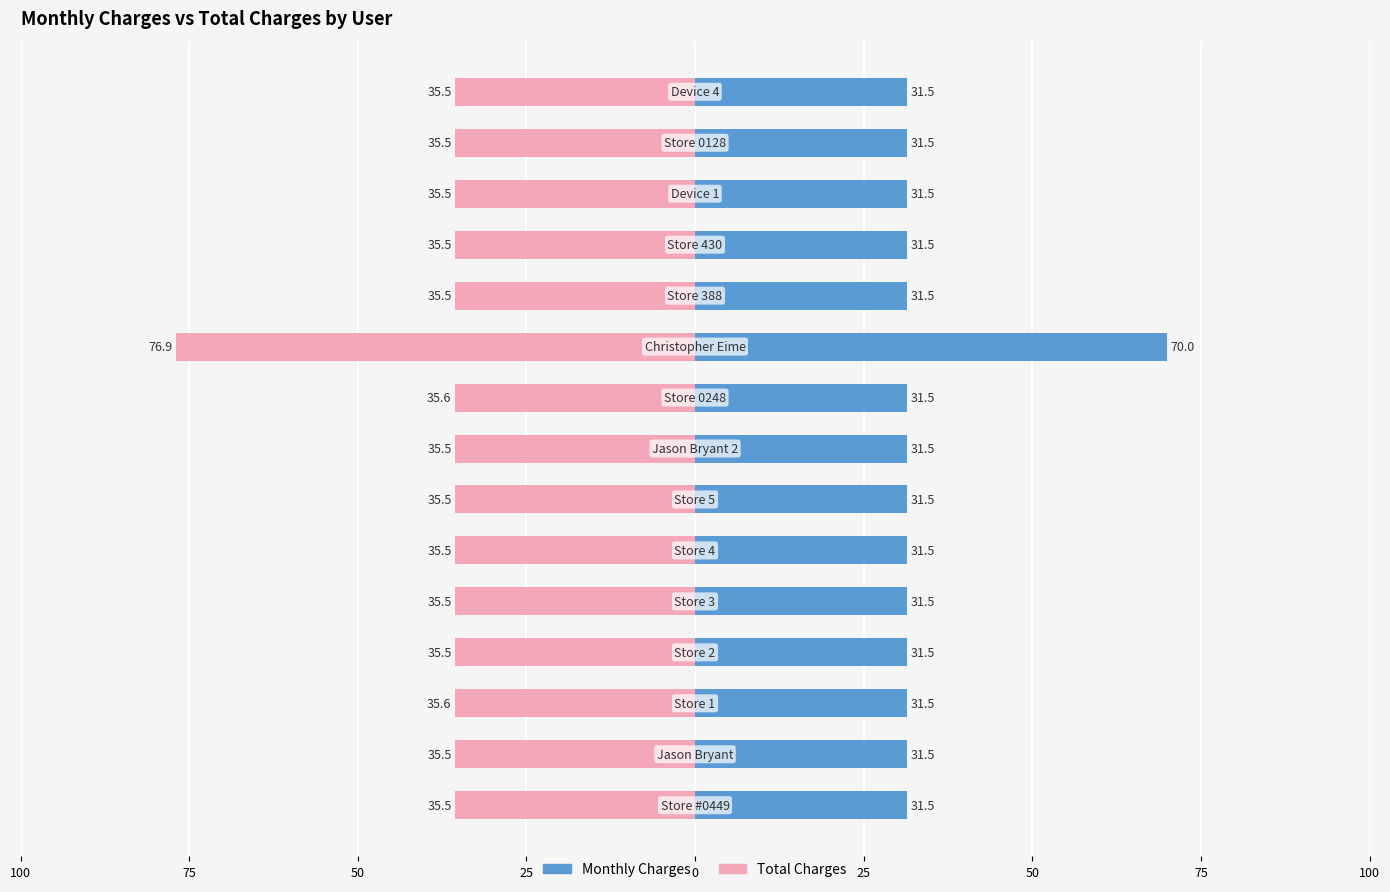

The Total Charges series shows -9.4 at 25. True or false?

False